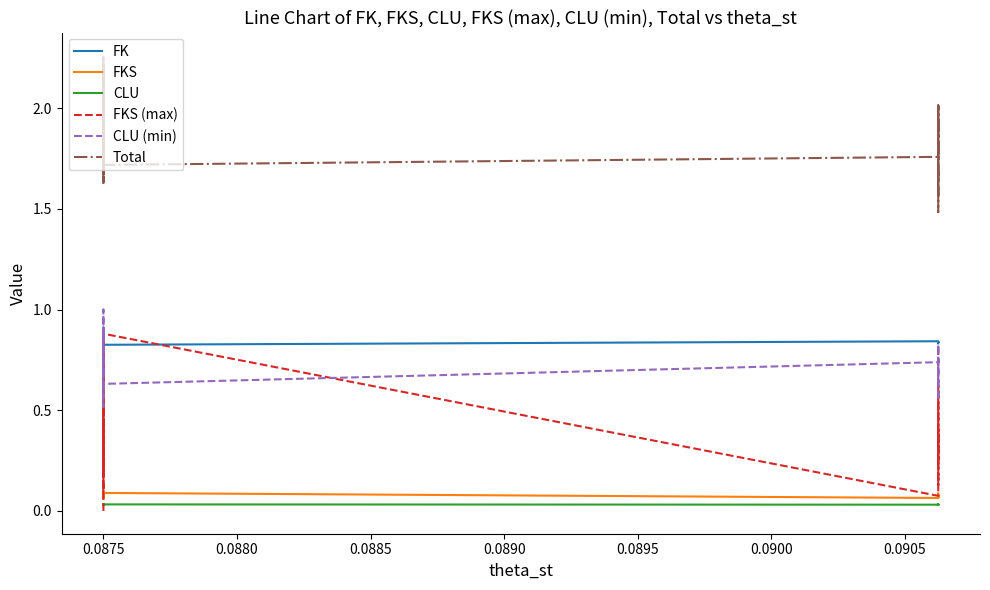

Count the number of categories in the chart.

40